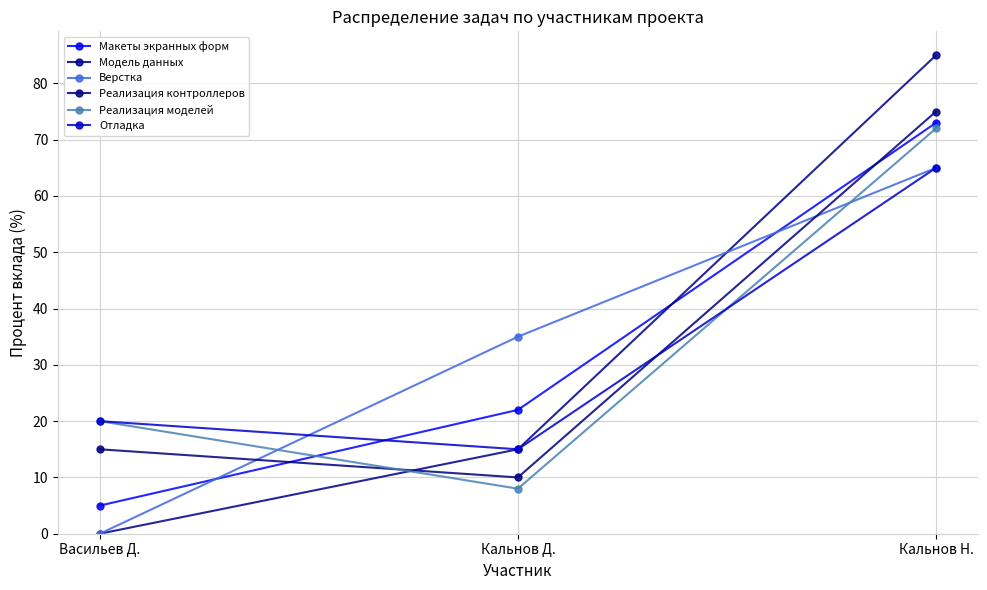

What is the spread (max minus min) of values at Кальнов Д.?

27